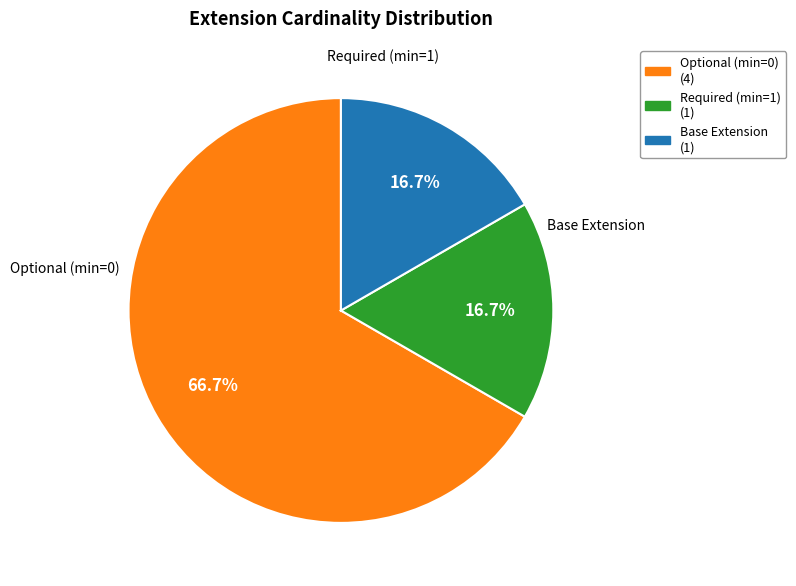

Does any single category account for the majority?

Yes